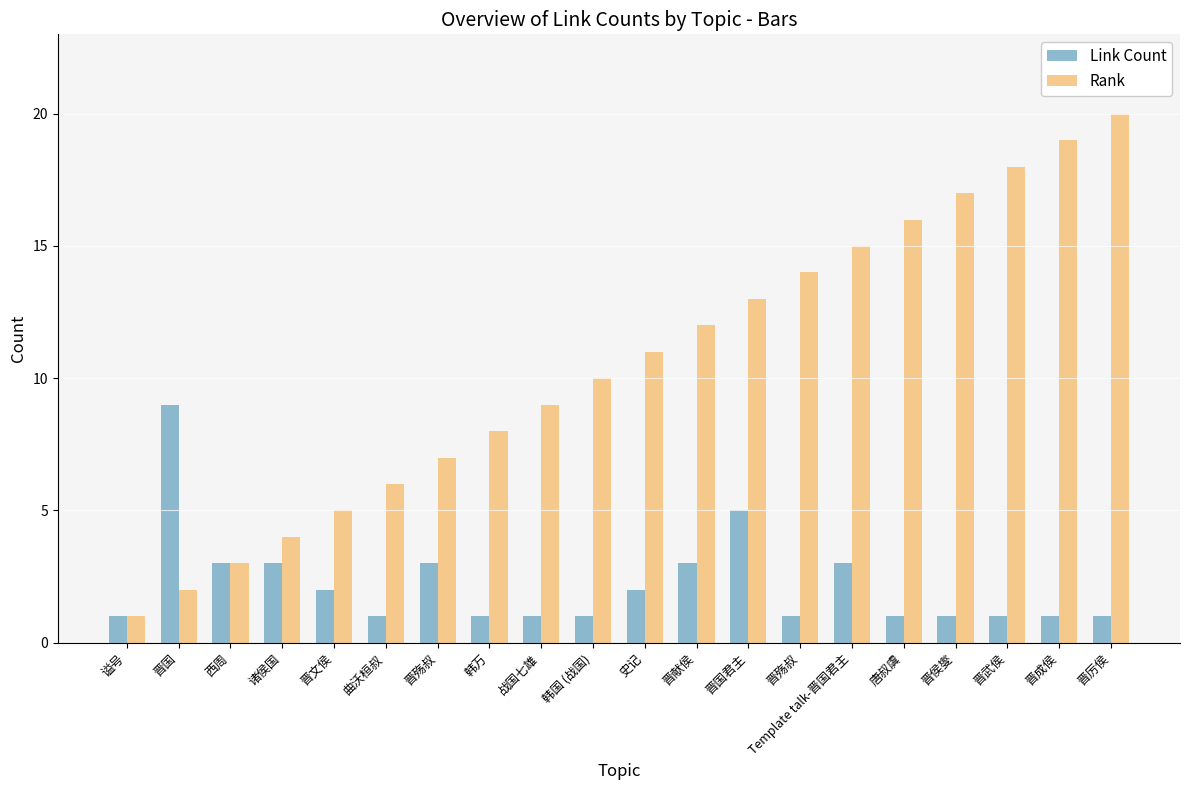

What is the smallest value displayed?

1